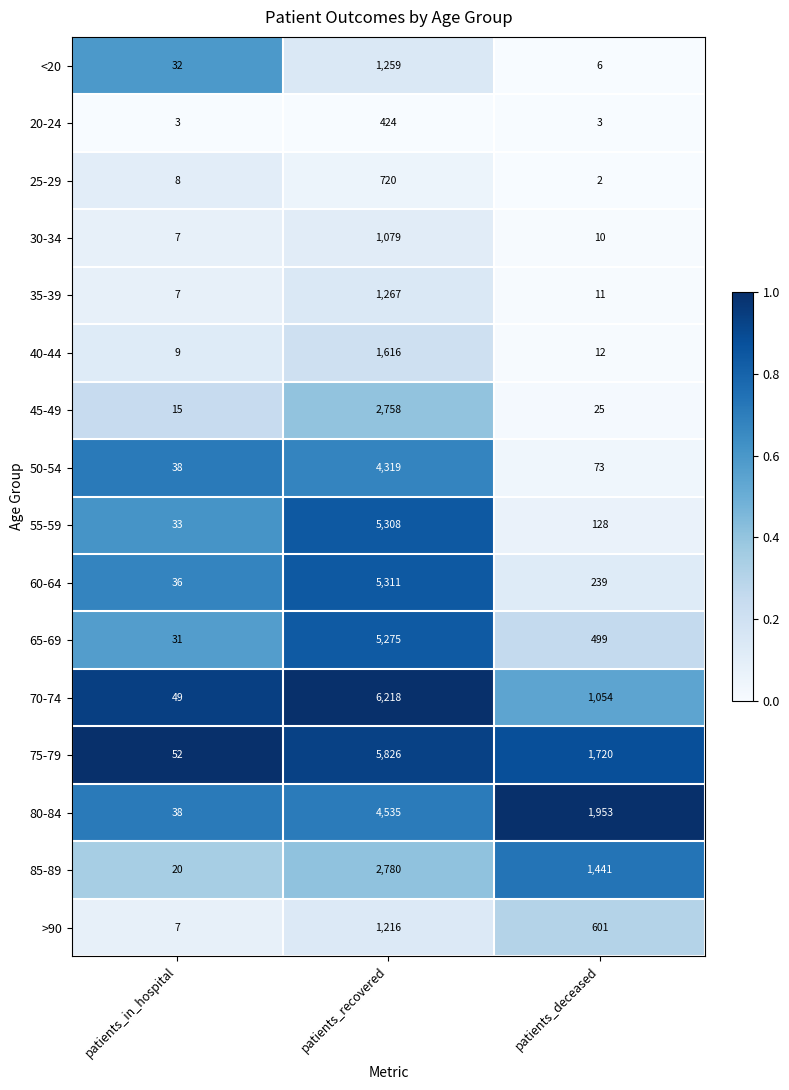

What is the spread (max minus min) of values at patients_recovered?

5794